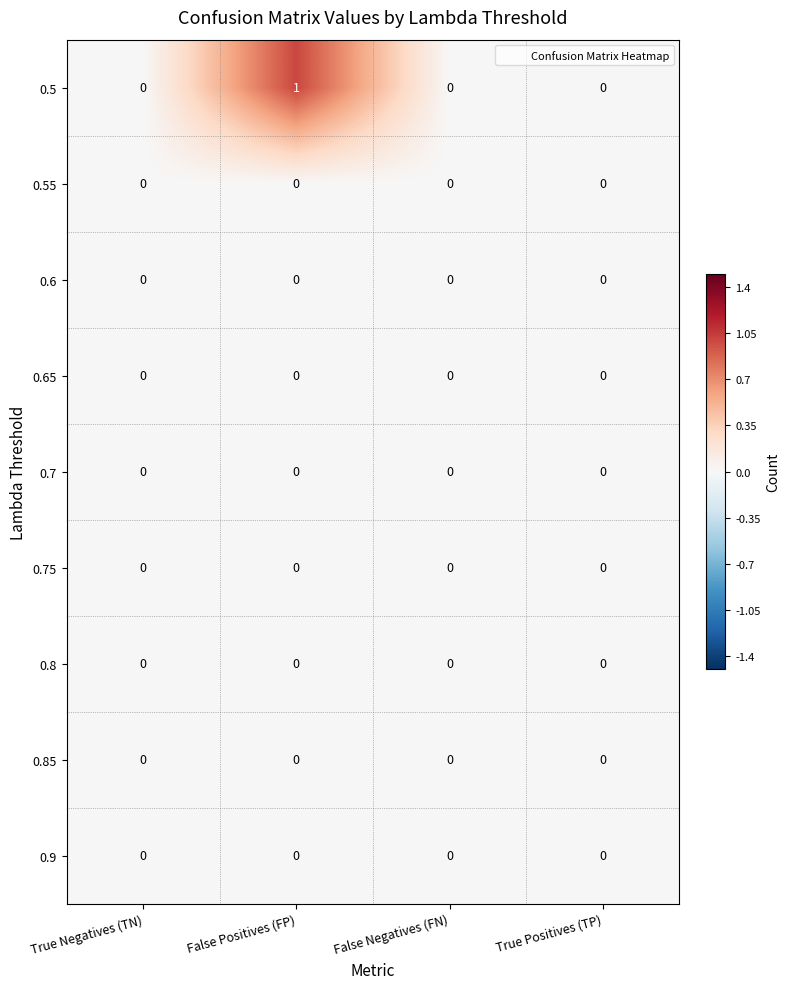

At which label does 0.5 reach its peak?

False Positives (FP)